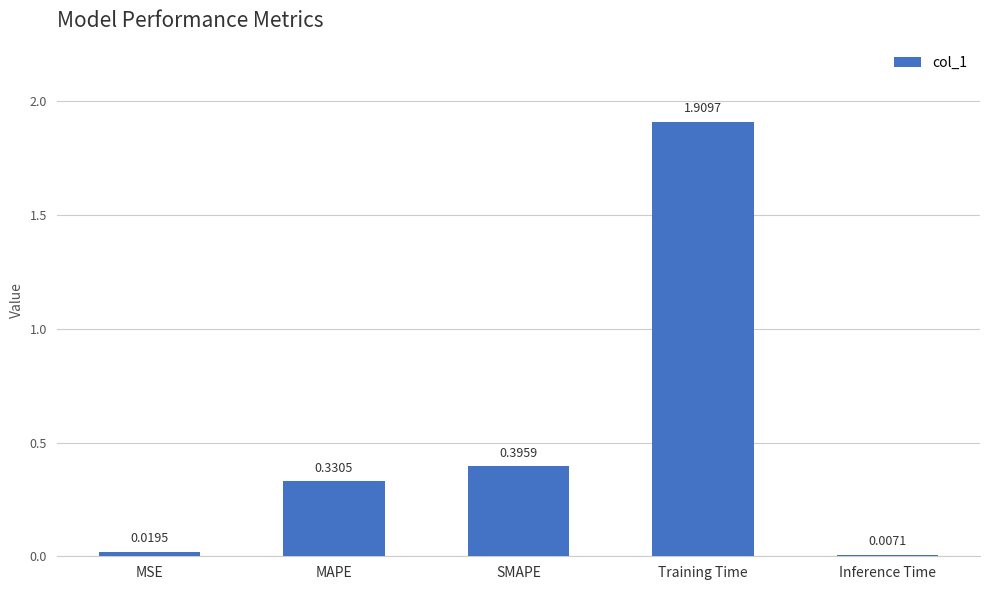

List the labels in order of value, largest first.

Training Time, SMAPE, MAPE, MSE, Inference Time